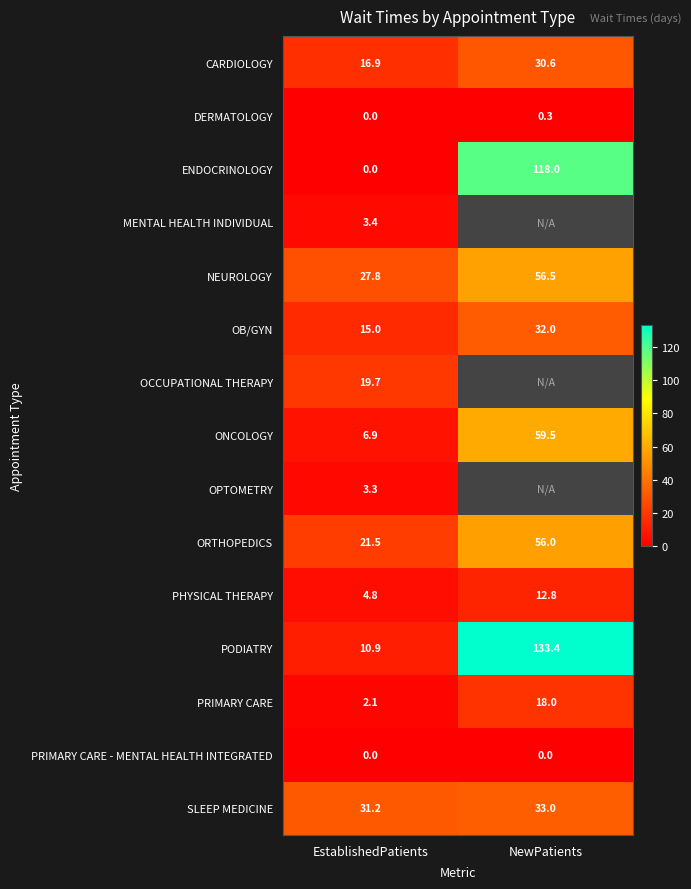

What is the greatest value displayed?

133.4